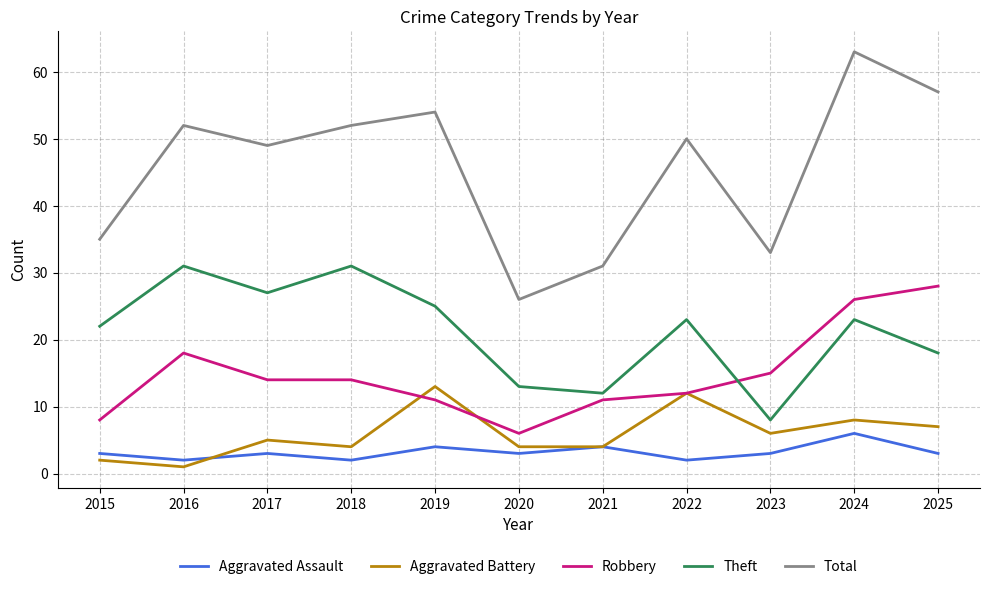

In Aggravated Assault, how many points are lower than both neighbors (excluding endpoints)?

4